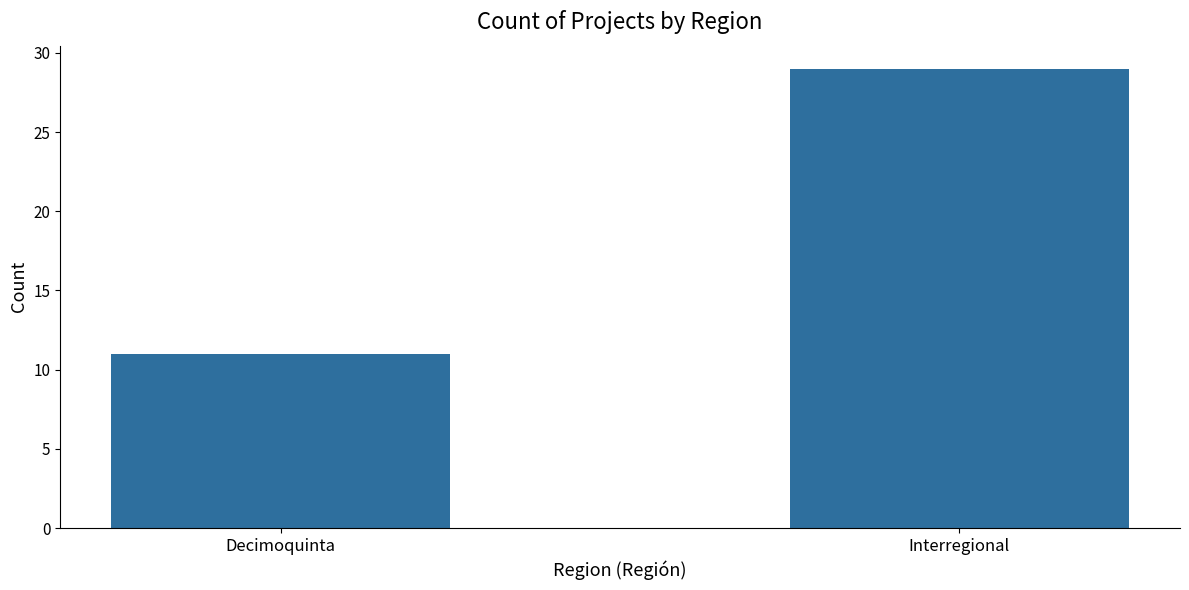

The value at Decimoquinta is 15. True or false?

False